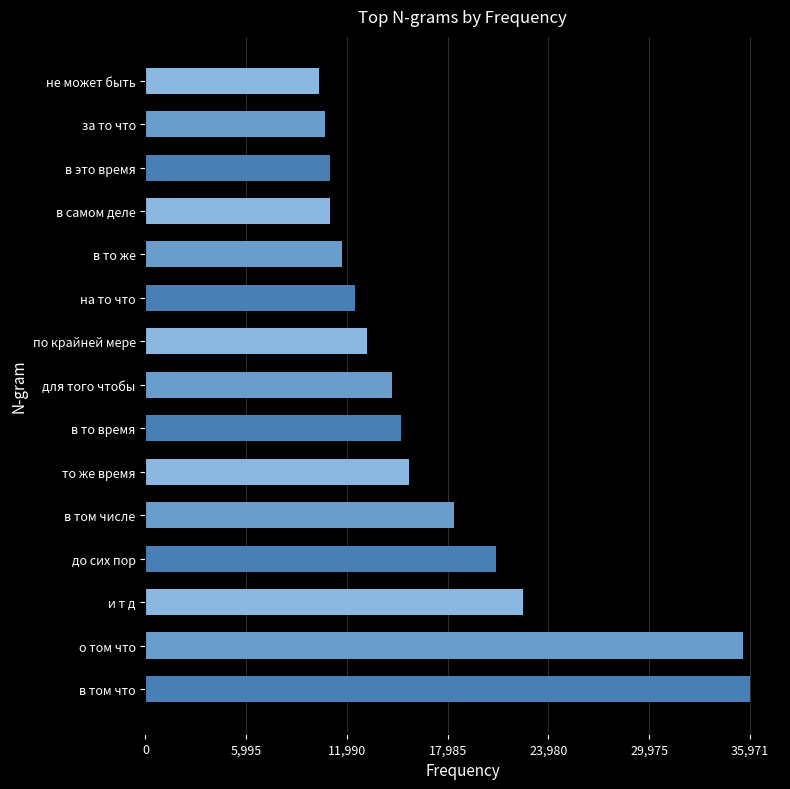

What is the greatest value displayed?

35971